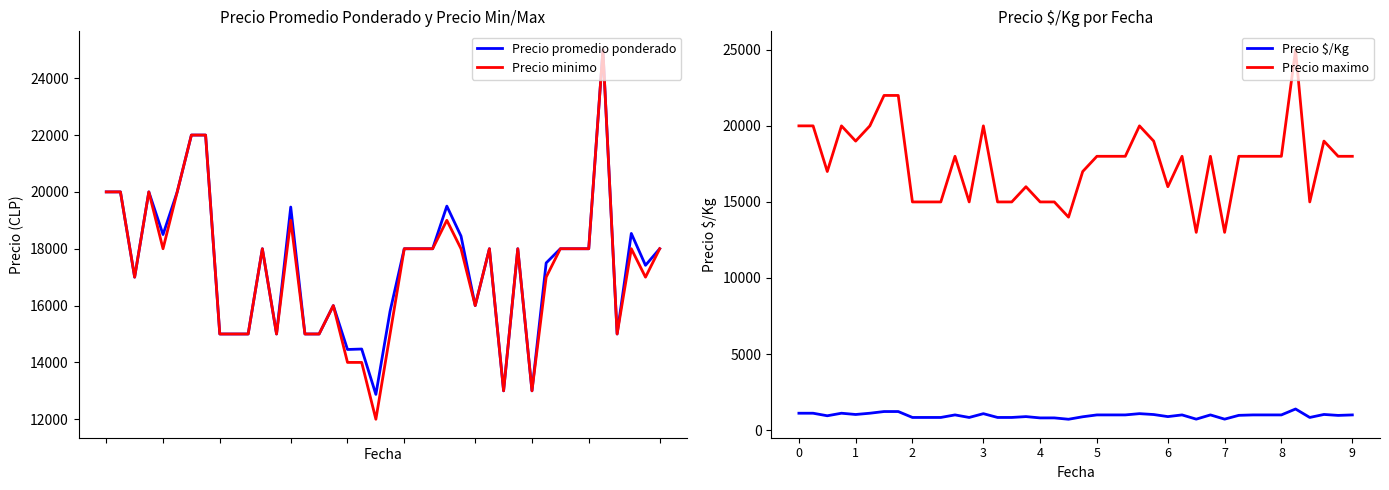

Which has a higher value, 18 or 13?

13